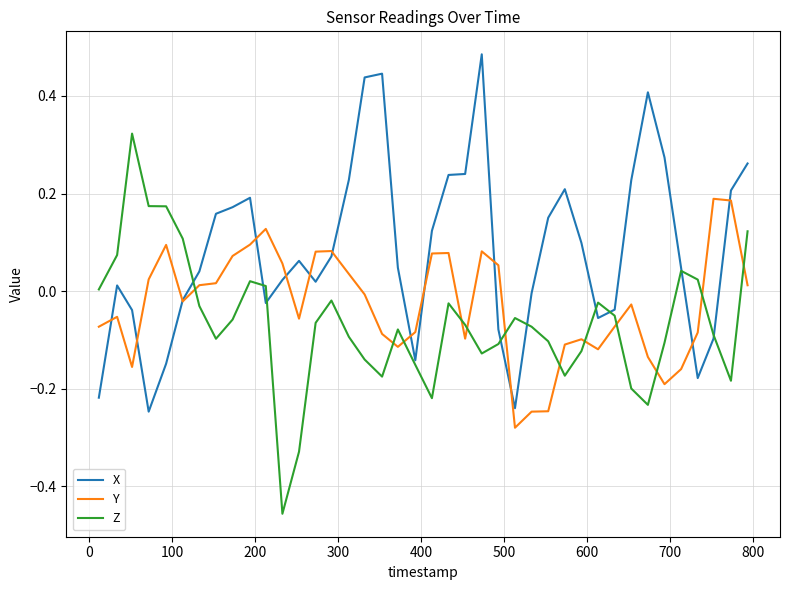

Rank the series by their average value, from lowest to highest.

Z, Y, X